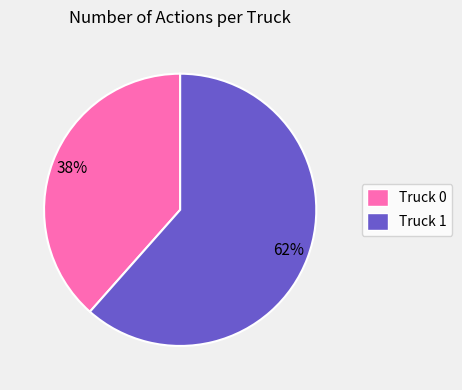

Which has a higher value, Truck 0 or Truck 1?

Truck 1